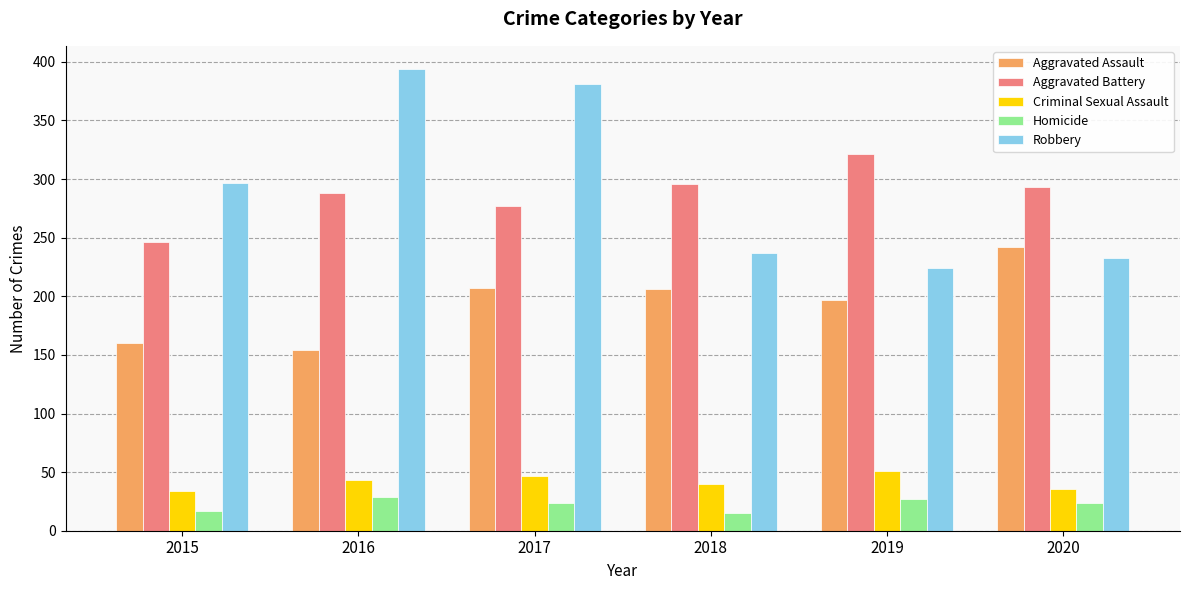

What is the sum of all Robbery values?

1766